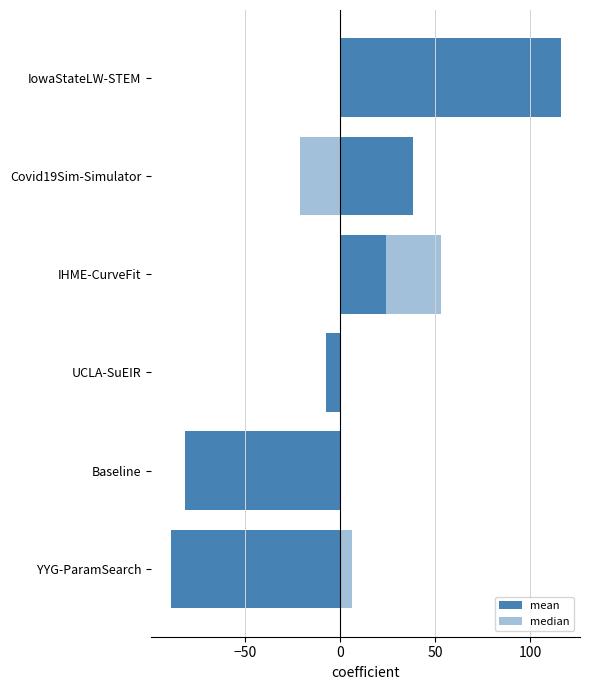

What are all the series names shown in the legend?

mean, median